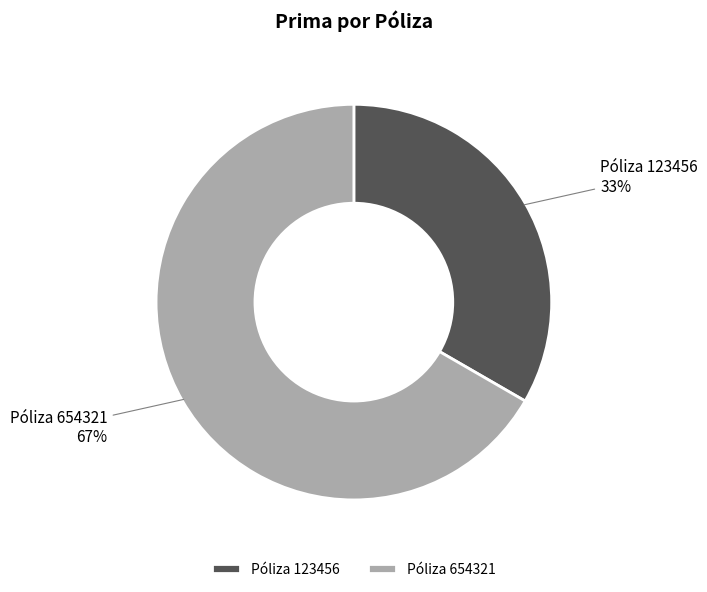

To the nearest percent, what is the average slice percentage?

50%